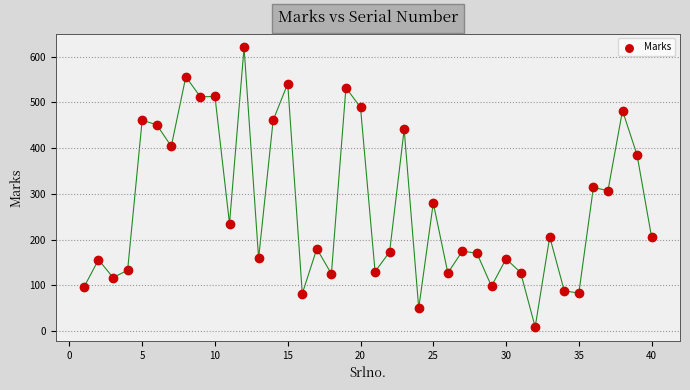

What is the range of Y values (max minus min)?

611